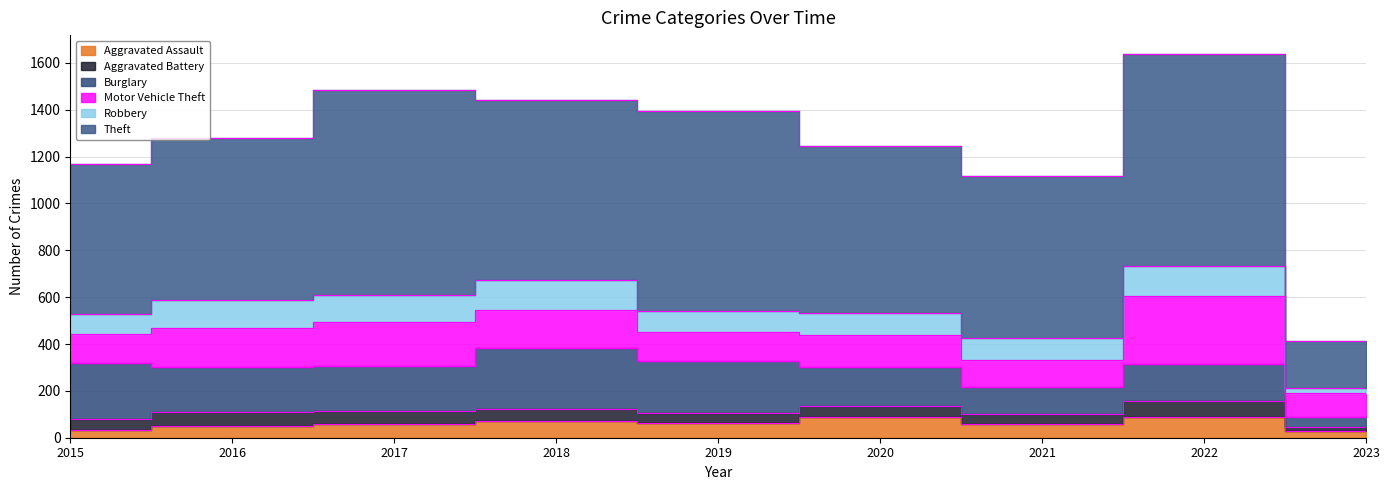

At which category does the chart reach its minimum across all series?

2023